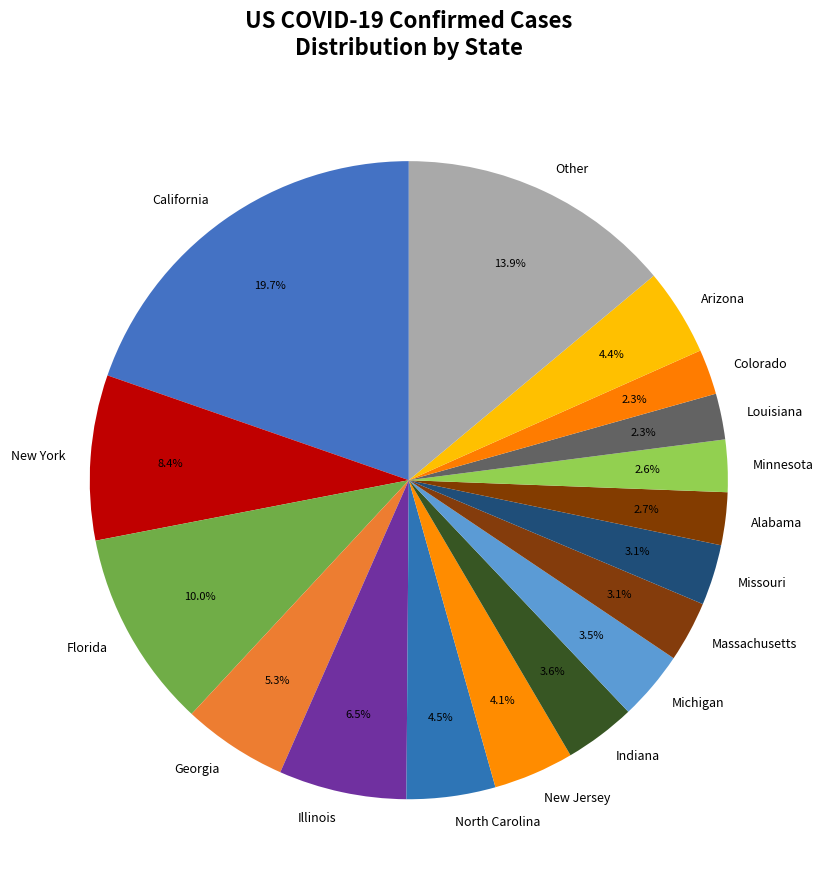

To the nearest percent, what is the difference between the largest and smallest slice percentages?

17%